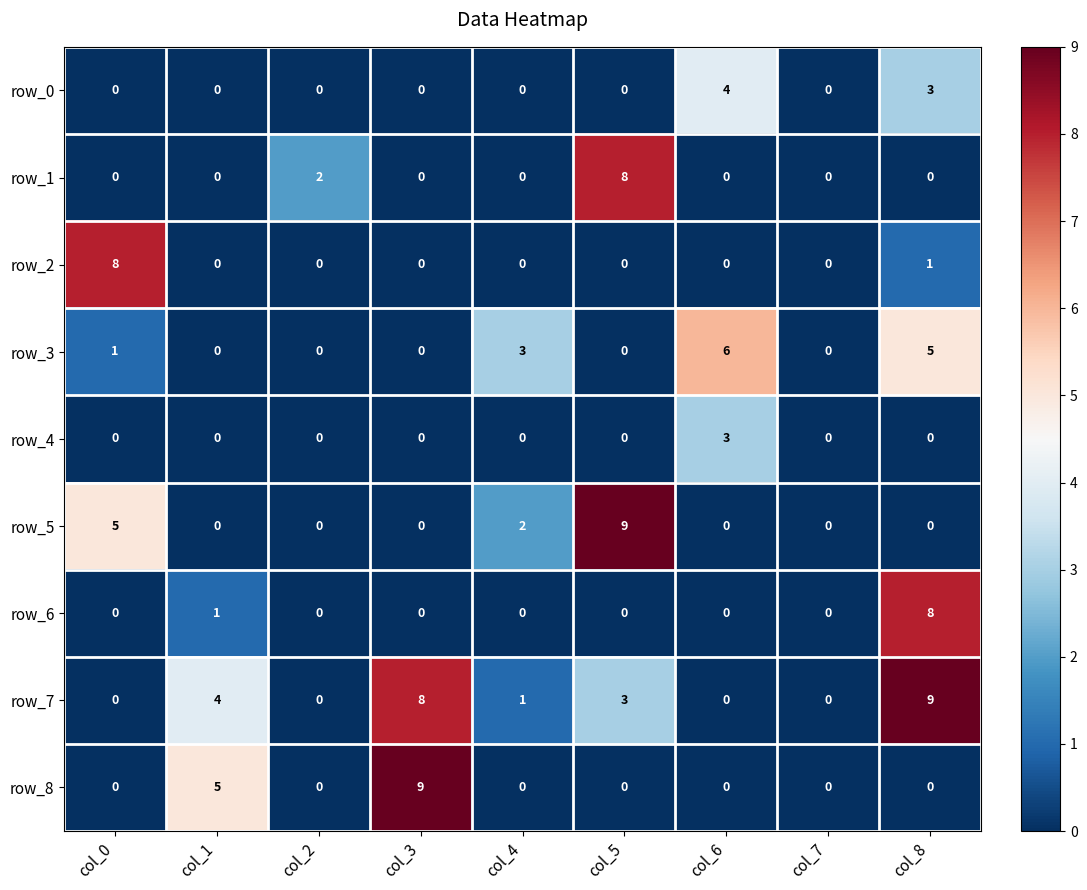

At which category is the sum across all series the highest?

col_8